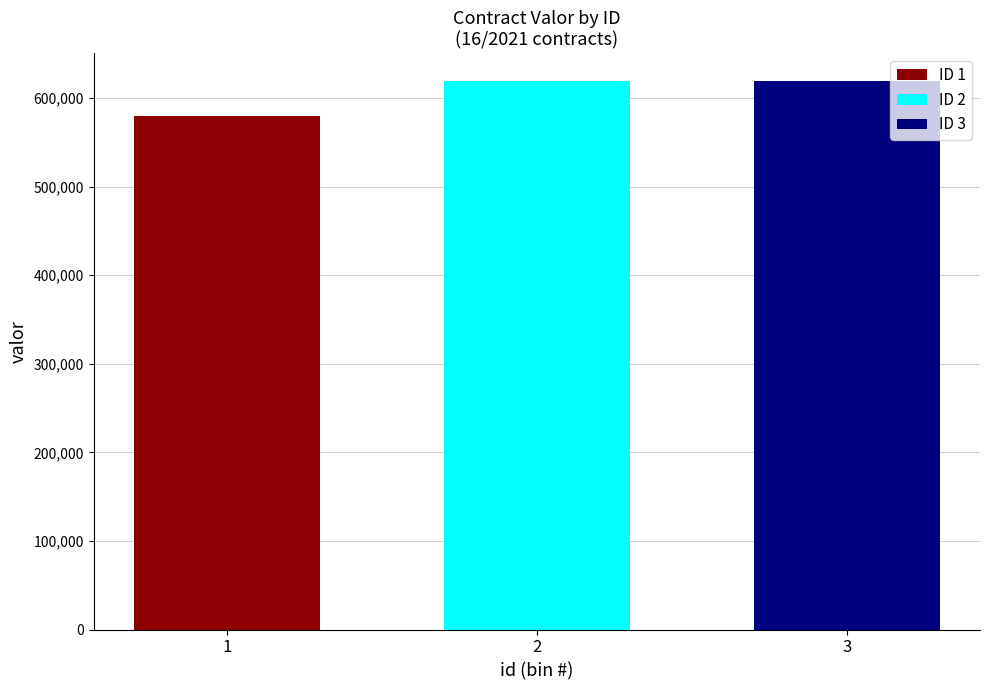

What value does the ID 3 series have at 2?

619405.9